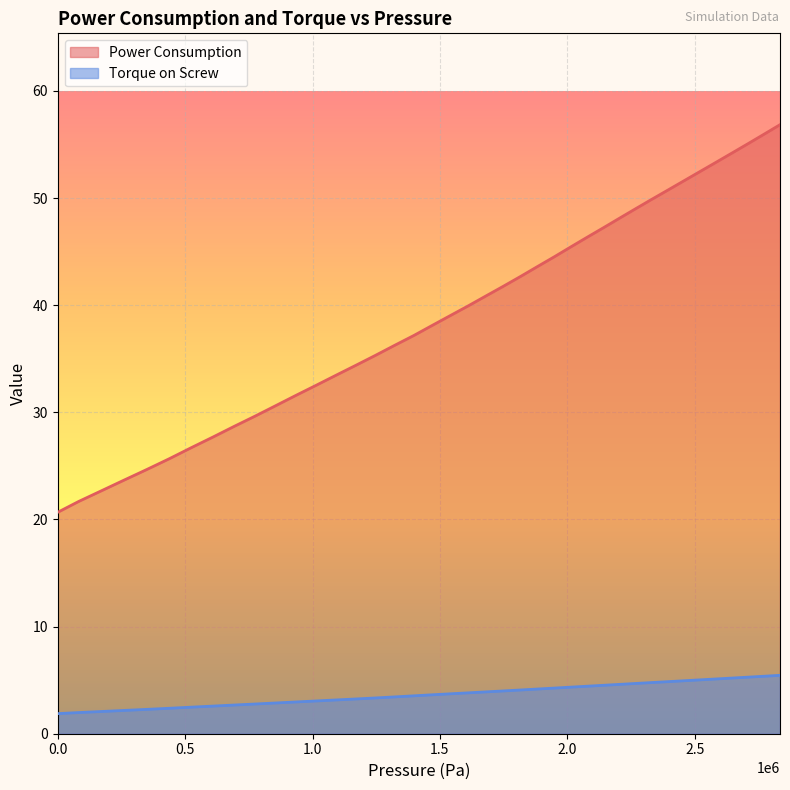

Reading left to right, what are all the values shown in this chart?

Power Consumption: 20.7	21.7	22.7	23.7	24.7	25.7	26.7	27.7	28.7	29.7	30.6	31.6	32.5	33.5	34.4	35.3	36.3	37.2	38.1	39.0	39.9	40.8	41.8	42.7	43.6	44.5	45.4	46.4	47.2	48.1	49.0	49.9	50.8	51.6	52.5	53.4	54.2	55.1	56.0	56.8
Torque on Screw: 1.9	2.0	2.1	2.2	2.3	2.4	2.5	2.6	2.7	2.8	2.9	3.0	3.1	3.2	3.2	3.3	3.4	3.5	3.6	3.7	3.8	3.9	4.0	4.1	4.2	4.3	4.3	4.4	4.5	4.6	4.7	4.8	4.9	4.9	5.0	5.1	5.2	5.3	5.4	5.5